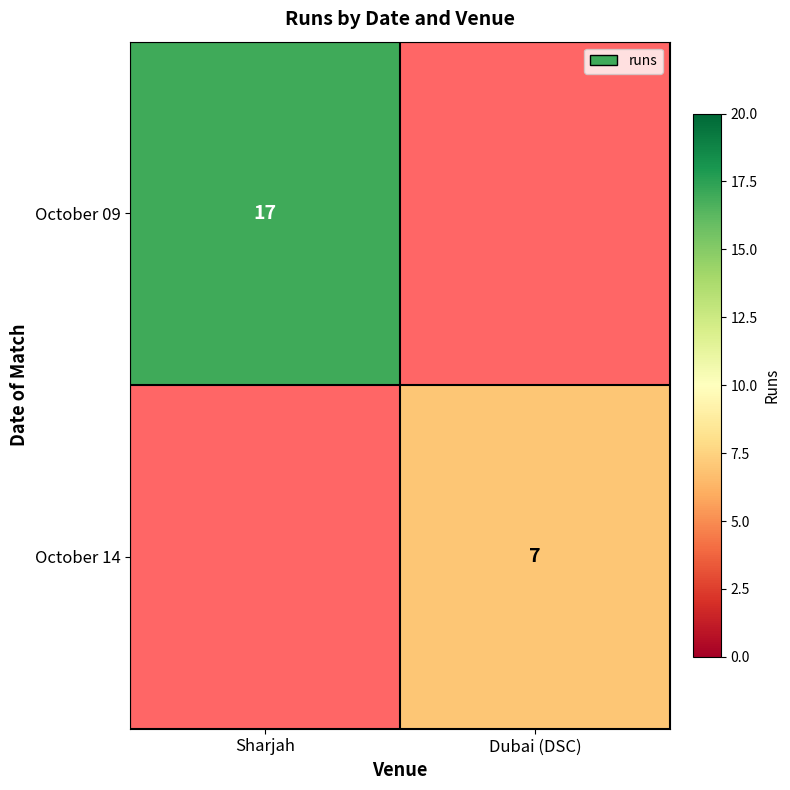

The value of October 09 at Sharjah is 17. True or false?

True